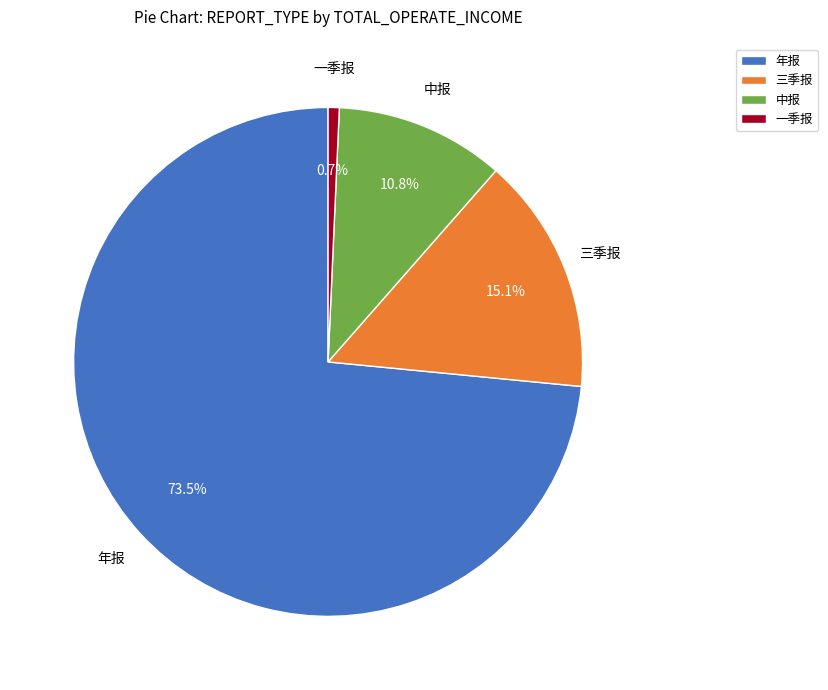

Does 年报 account for over 50% of the chart?

Yes